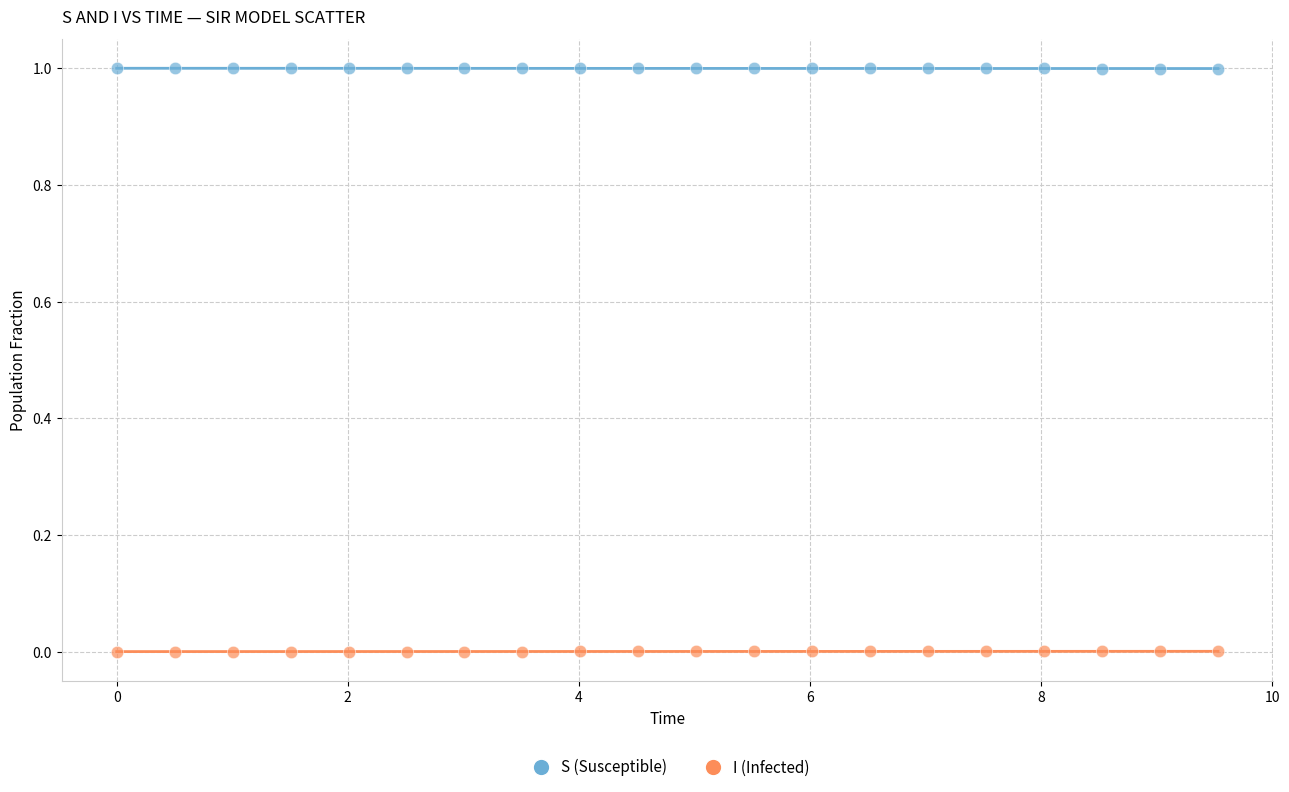

What are all the series names shown in the legend?

S (Susceptible), I (Infected)